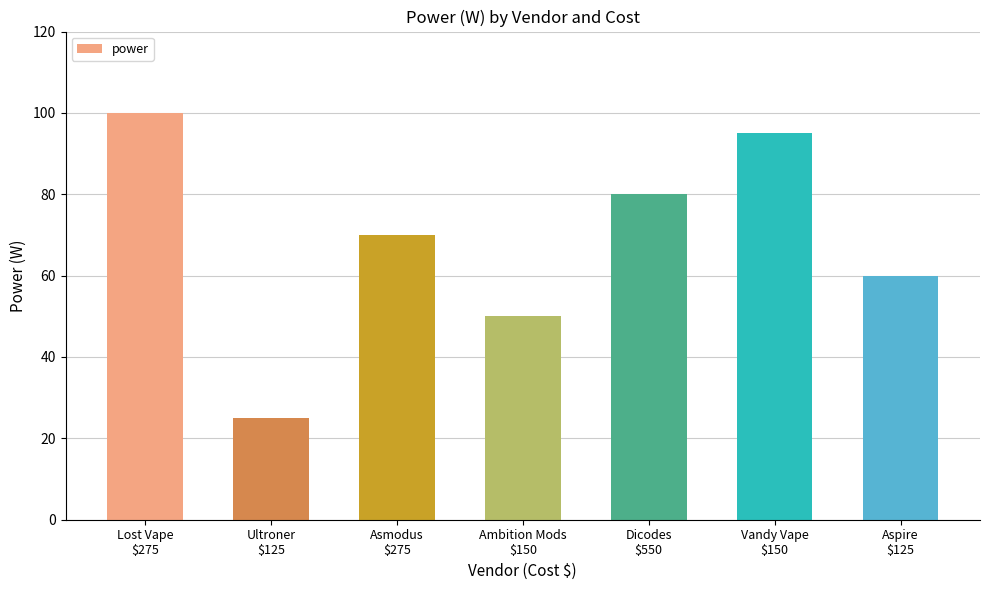

Is it true that the value at Vandy Vape
$150 is 95?

True